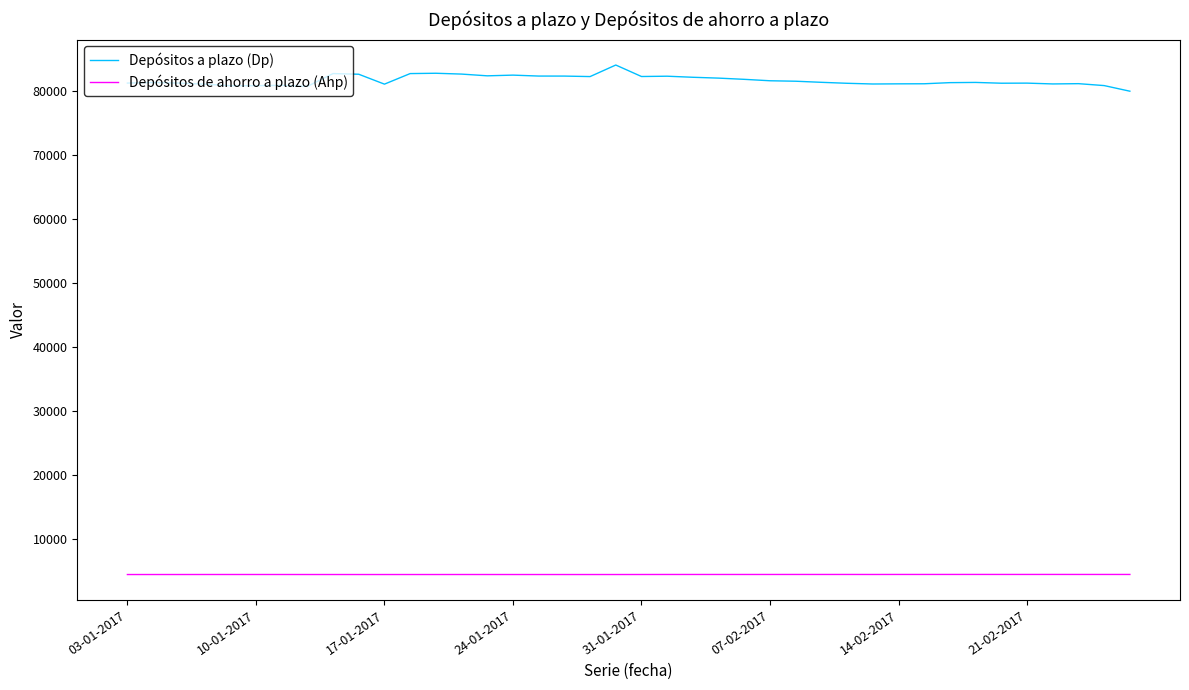

Which series has the widest spread of values?

Depósitos a plazo (Dp)